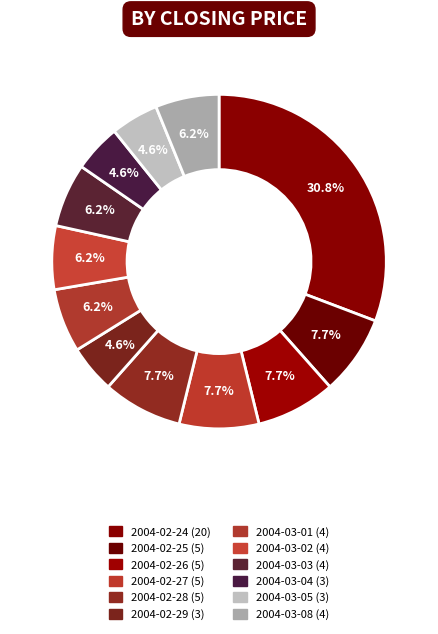

Does 2004-02-24 account for over 50% of the chart?

No